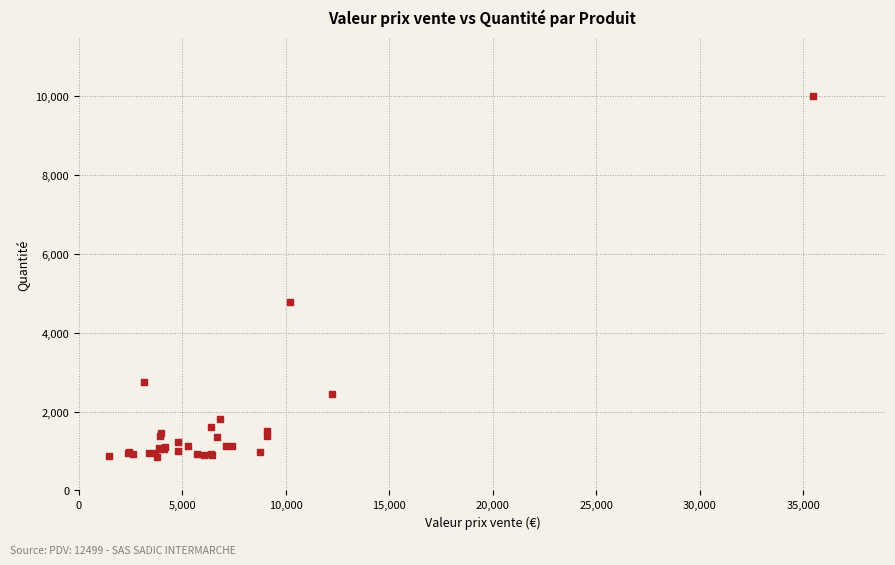

What Y value in the scatter plot is closest to 5412?

4771